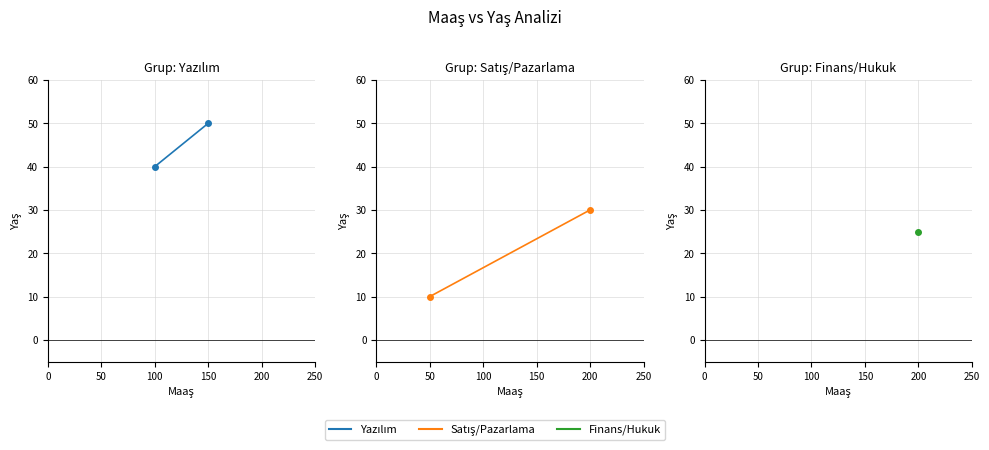

Between 100 and 150, which is larger?

150